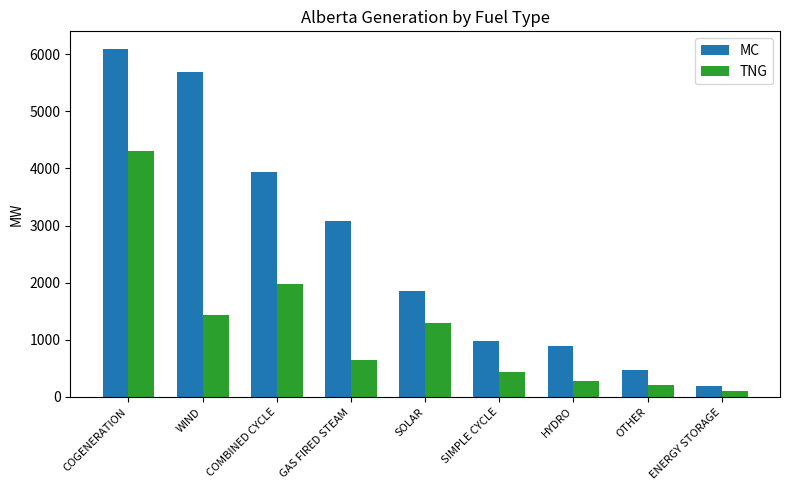

What is the difference between the maximum and second lowest values in the TNG series?

4097